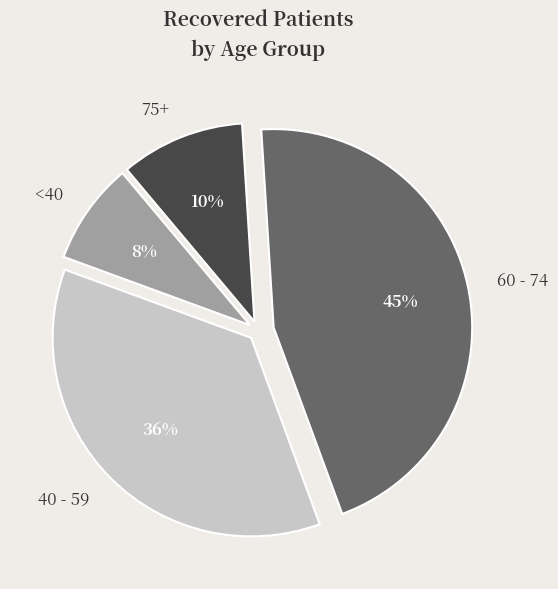

Is there any slice that represents more than half of the pie?

No